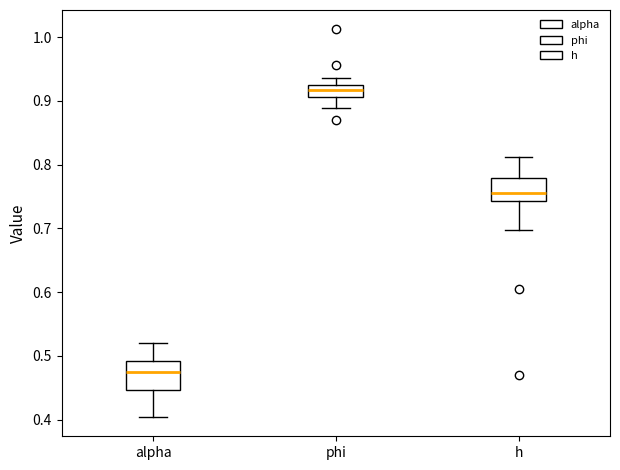

Which box's median line is the highest?

phi